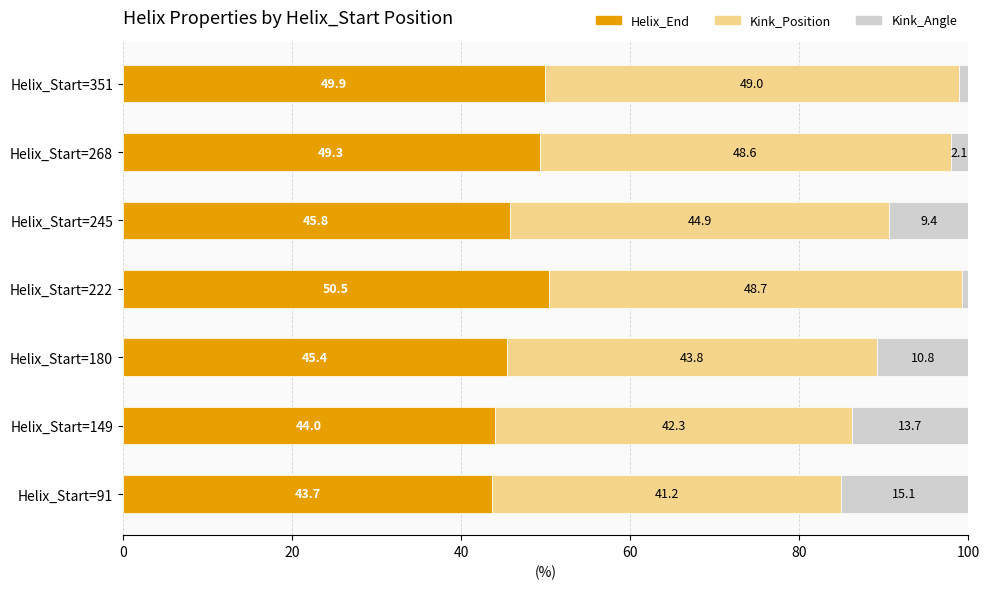

What is the total value across all series at Helix_Start=180?

100.0